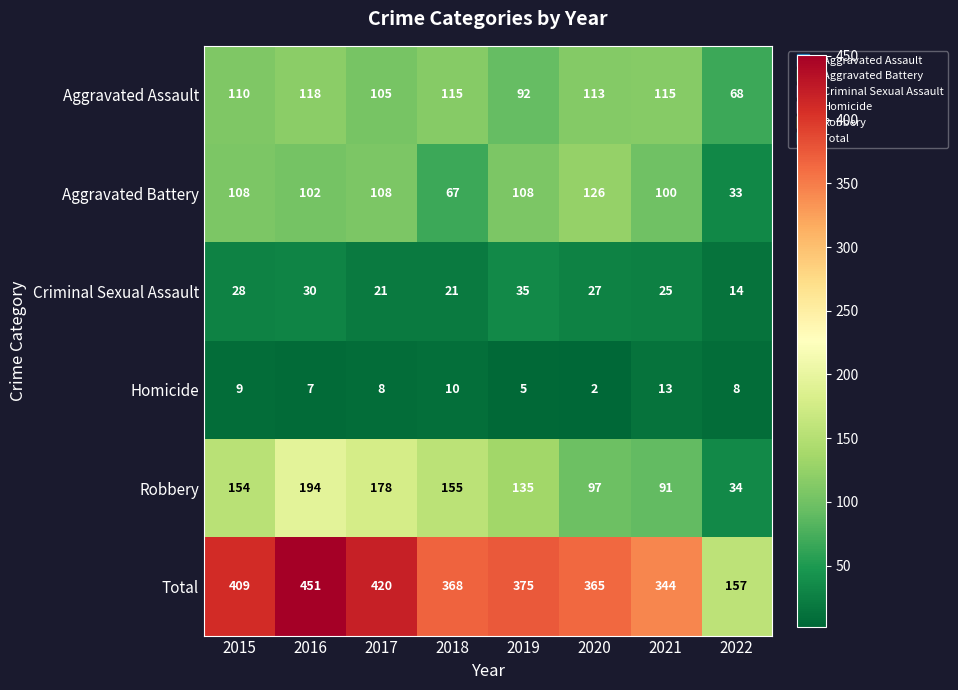

Between 2016 and 2020, which series saw the biggest shift?

Robbery